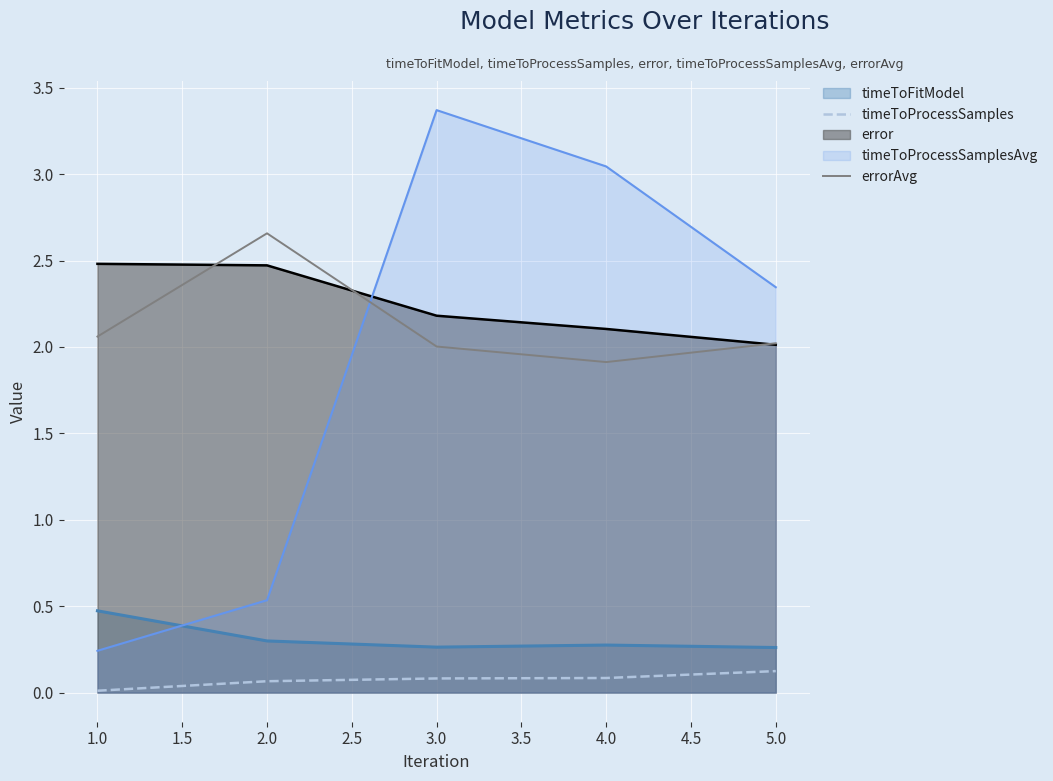

True or false: errorAvg and timeToProcessSamples cross at least once.

False